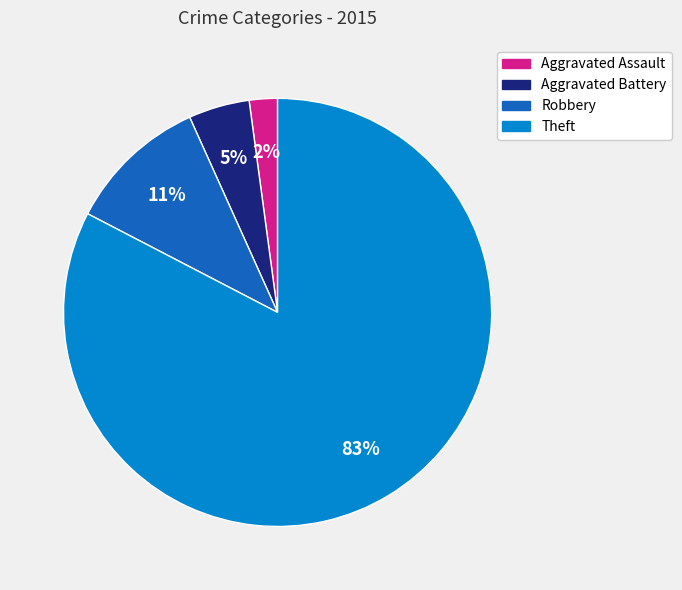

What is the majority slice?

Theft